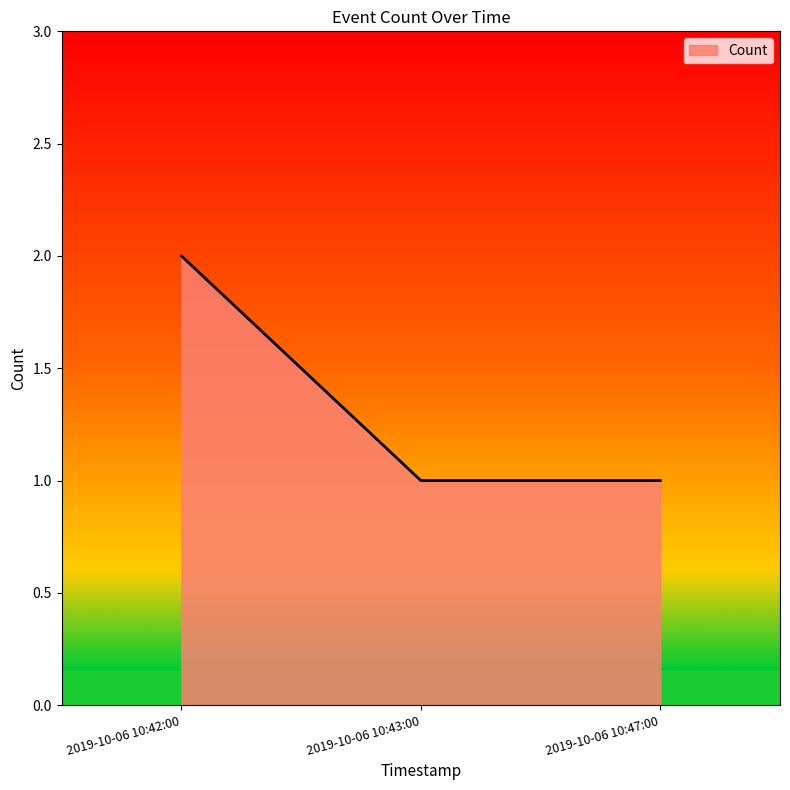

What position from the right is 2019-10-06 10:43:00?

2